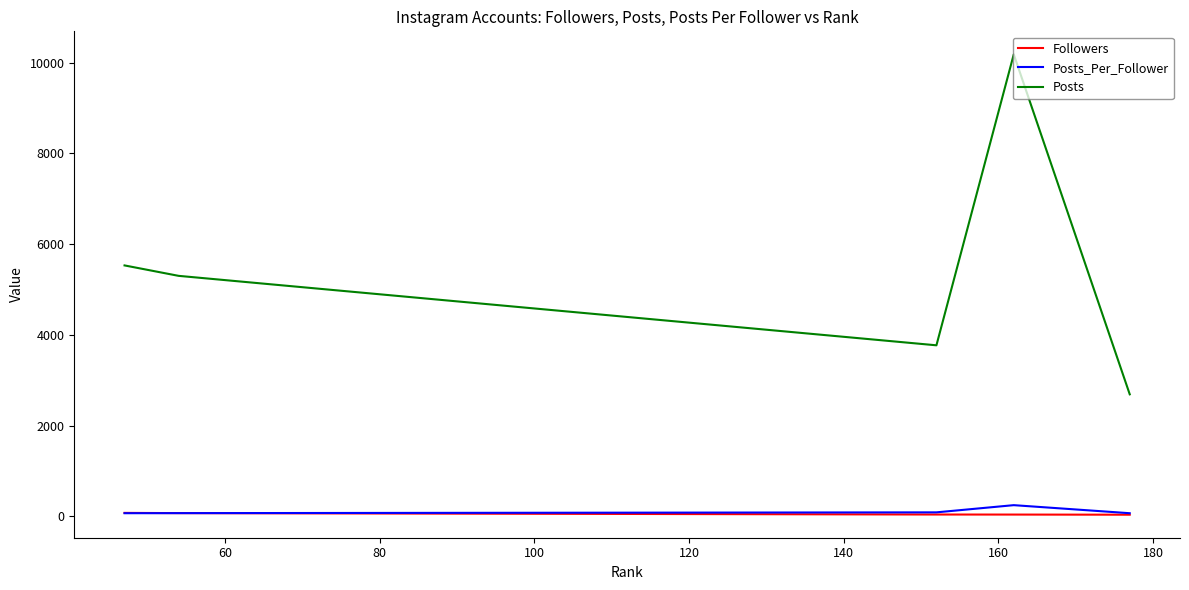

True or false: Posts_Per_Follower and Posts intersect in this chart.

False